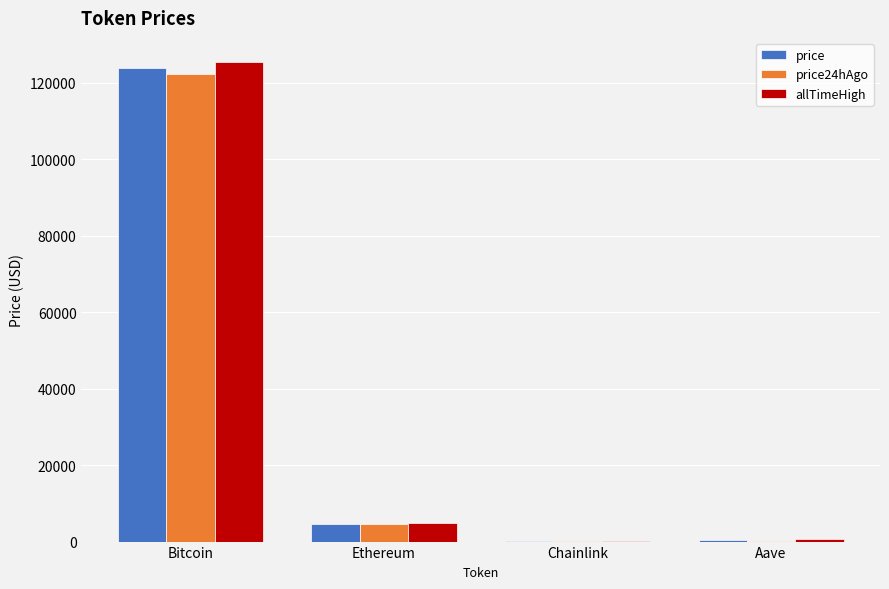

Which label corresponds to the largest value in the chart?

Bitcoin